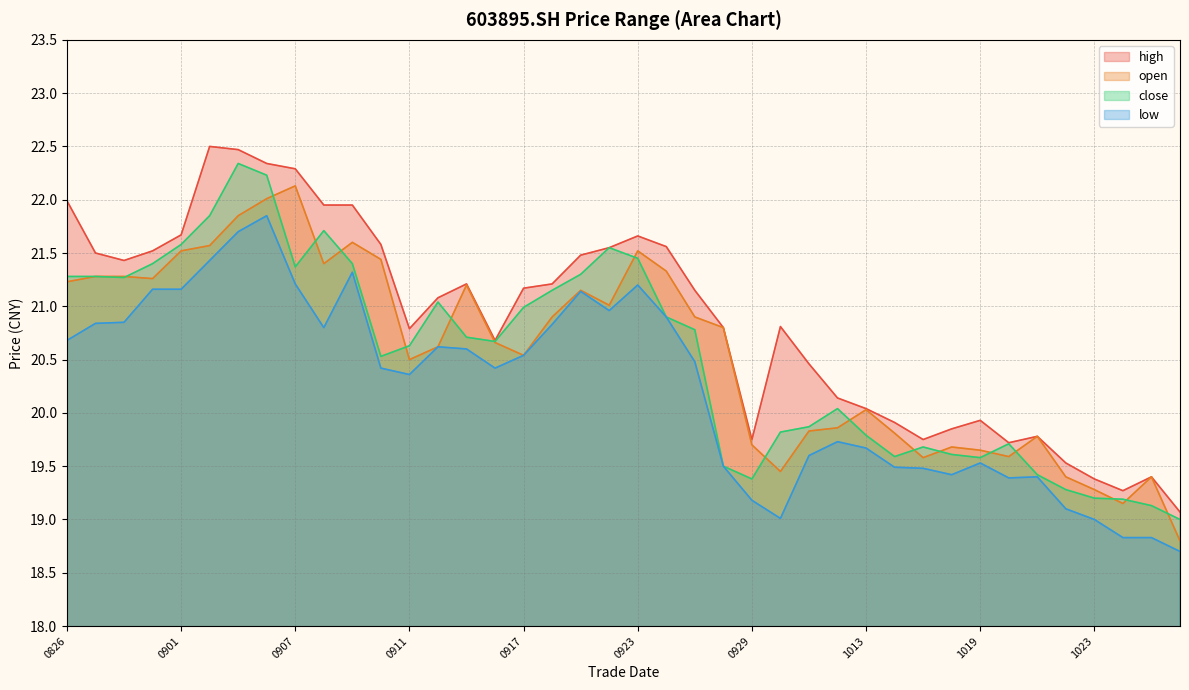

Rank the series by their maximum value, from lowest to highest.

low, open, close, high